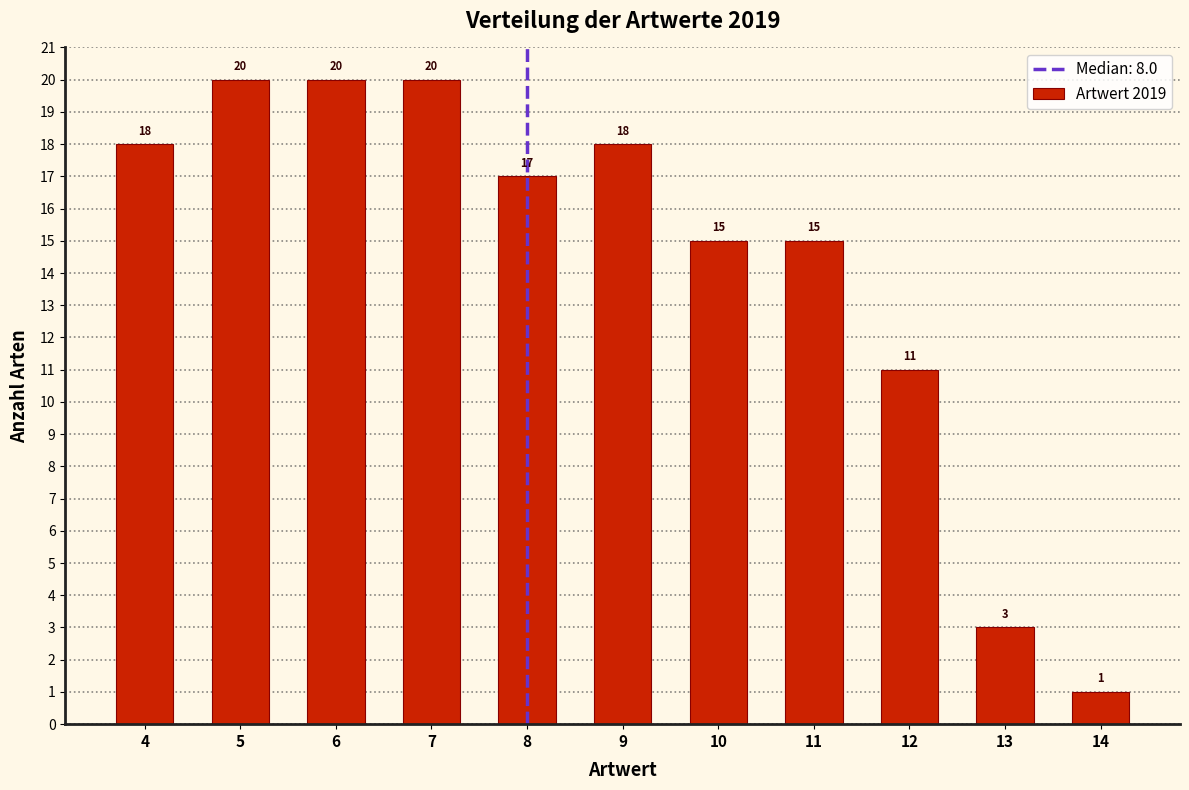

Reading left to right, transcribe all the data shown in this chart.

18	20	20	20	17	18	15	15	11	3	1